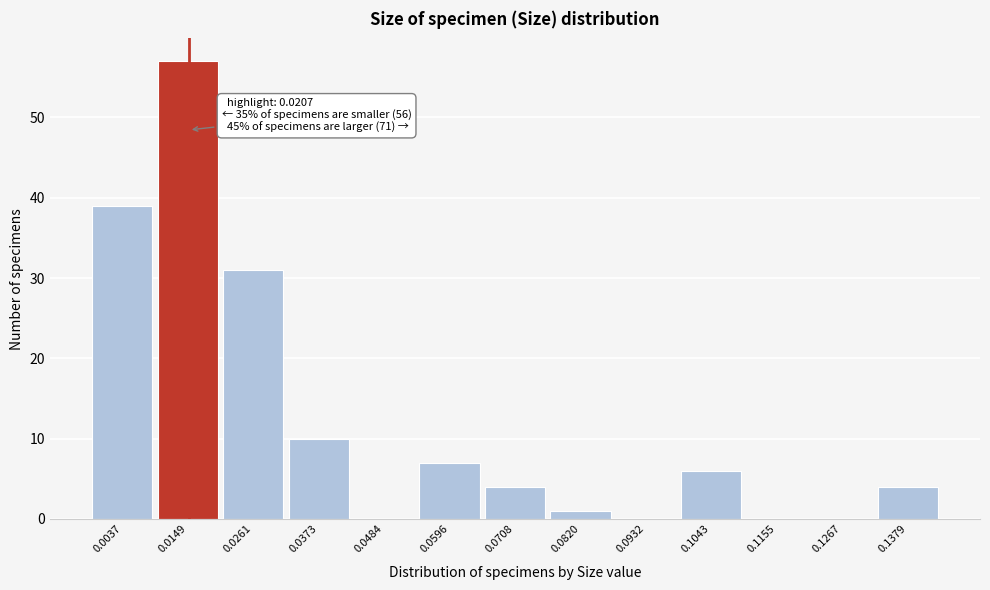

Reading left to right, list all the values displayed in this chart.

0.0037=39	0.0149=57	0.0261=31	0.0373=10	0.0484=0	0.0596=7	0.0708=4	0.0820=1	0.0932=0	0.1043=6	0.1155=0	0.1267=0	0.1379=4